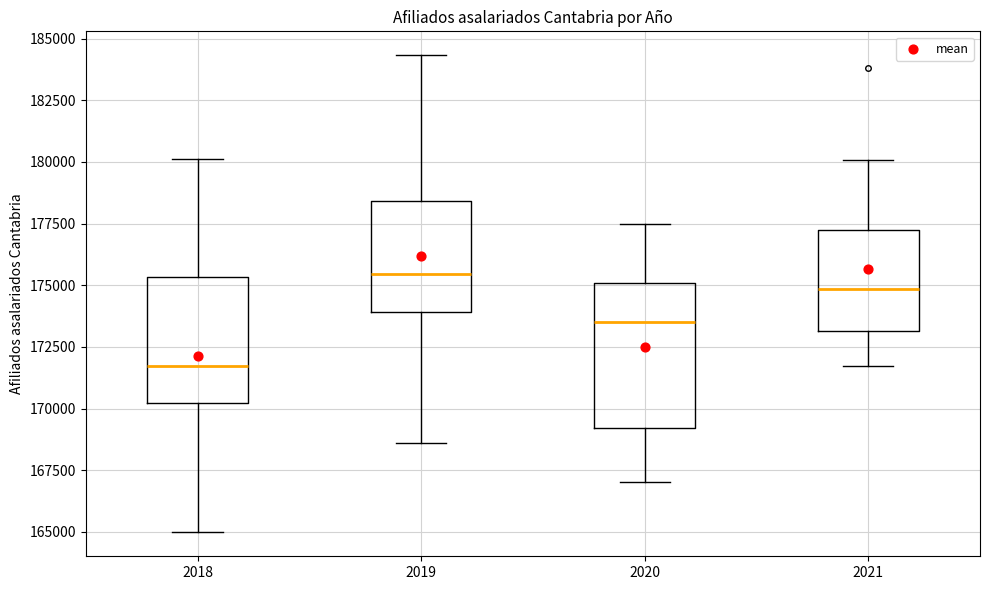

Which box's median line is the highest?

2019